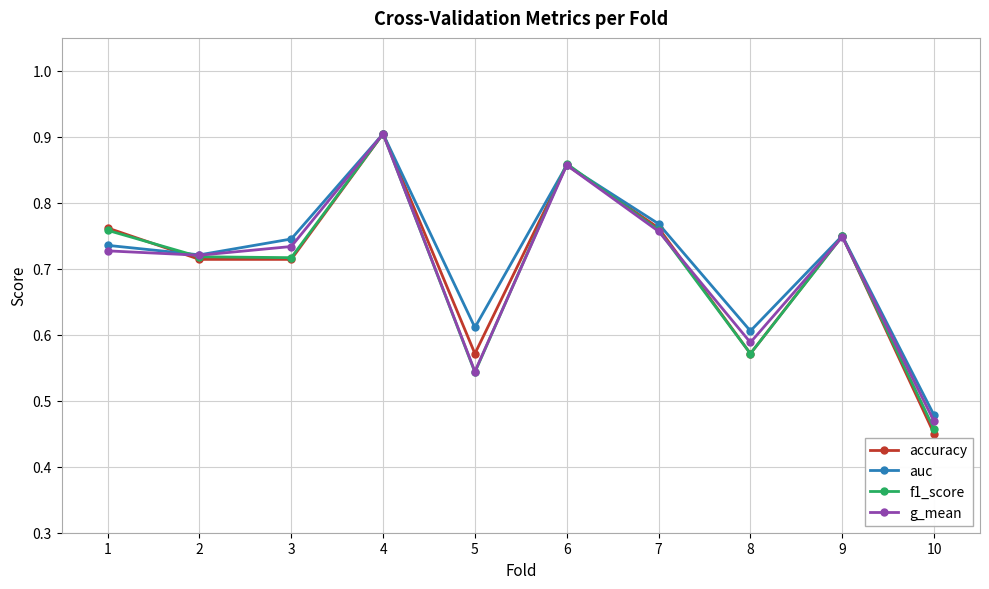

Which series ends up on top after the final intersection of g_mean and accuracy?

g_mean